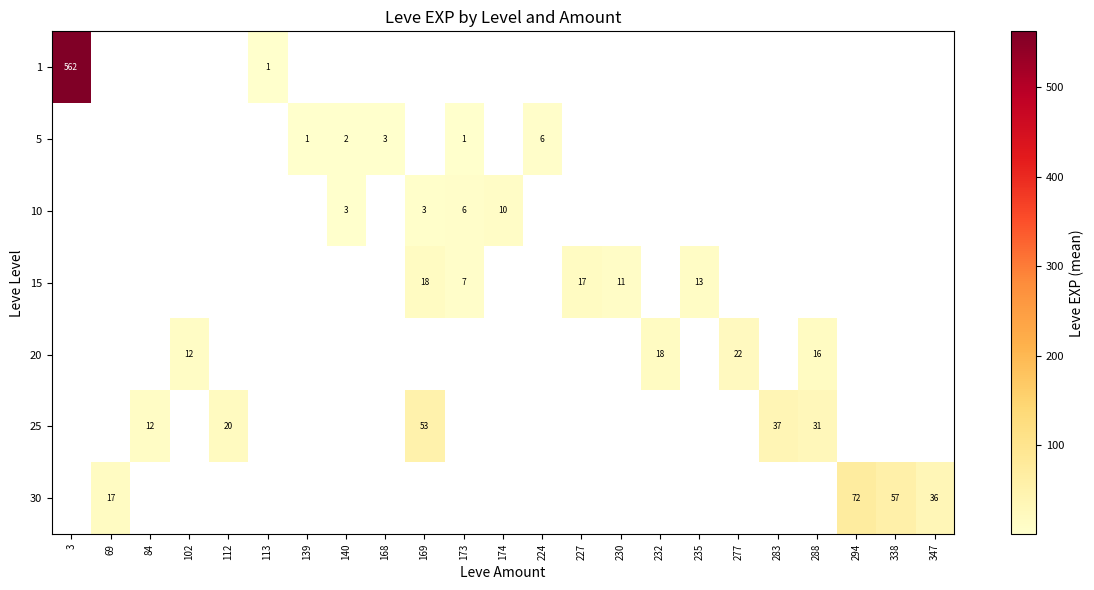

What is the sum of the 30 values at 338 and 69?

74